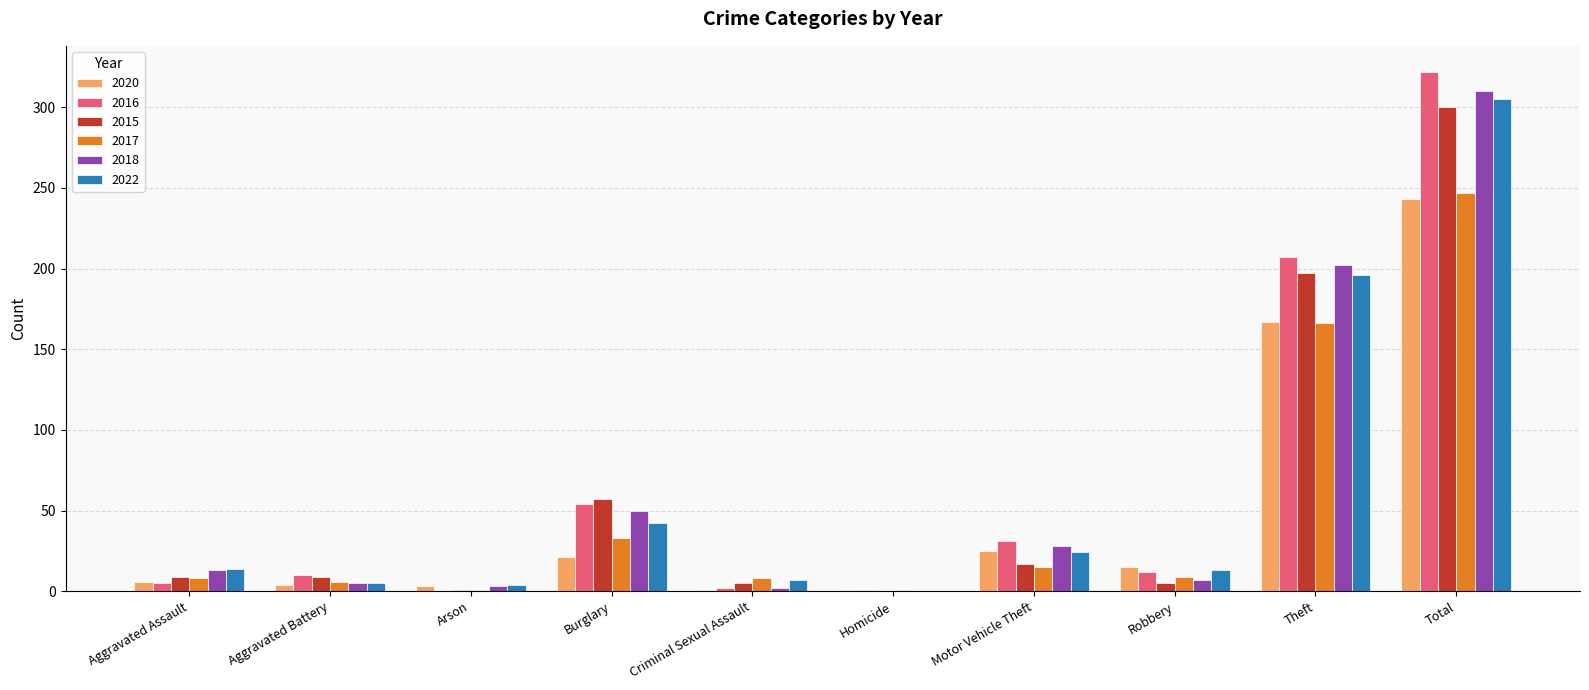

What is the approximate value of 2015 at Motor Vehicle Theft, to the nearest 10?

20